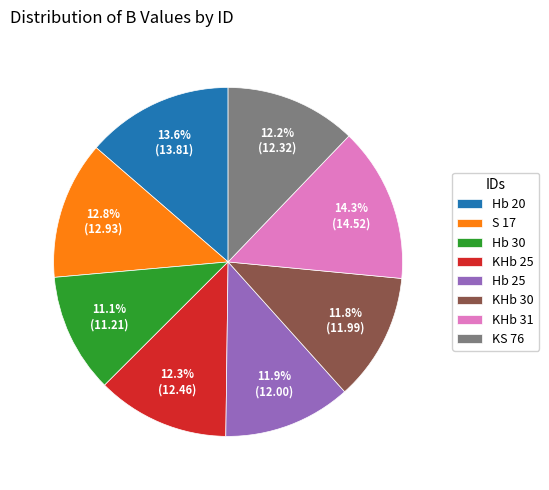

To the nearest percent, what is the combined percentage of KHb 31 and Hb 25?

26%